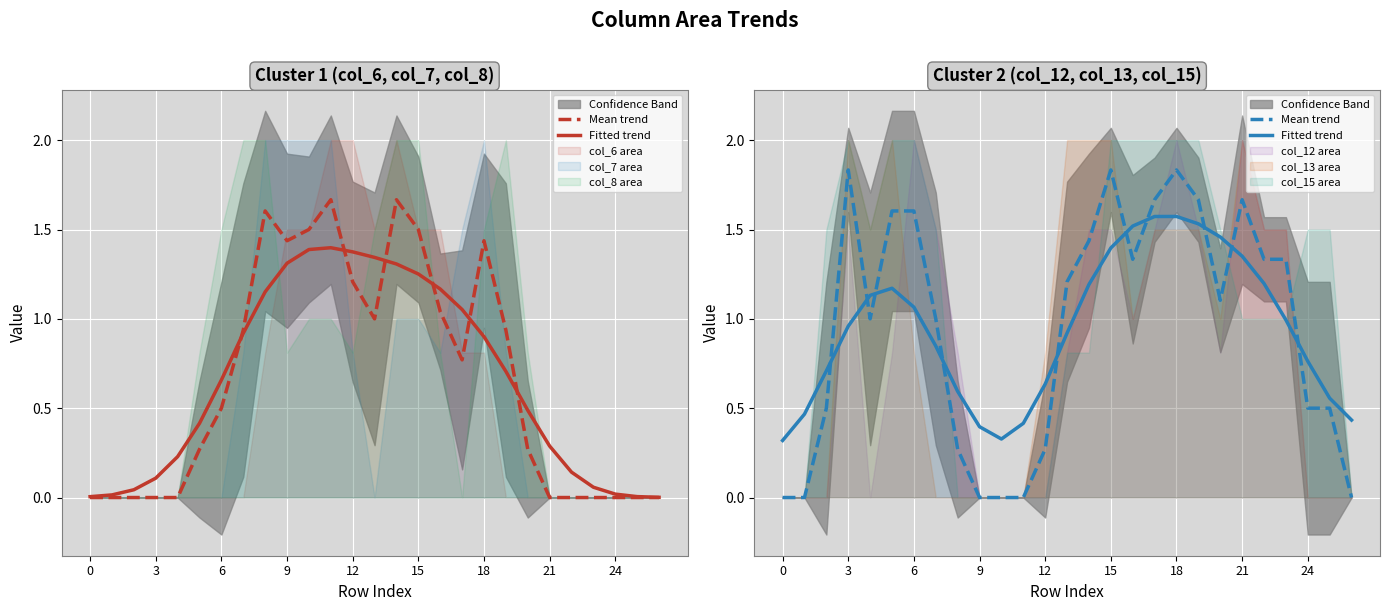

True or false: Fitted trend has a value of 1.4 at 15.

True